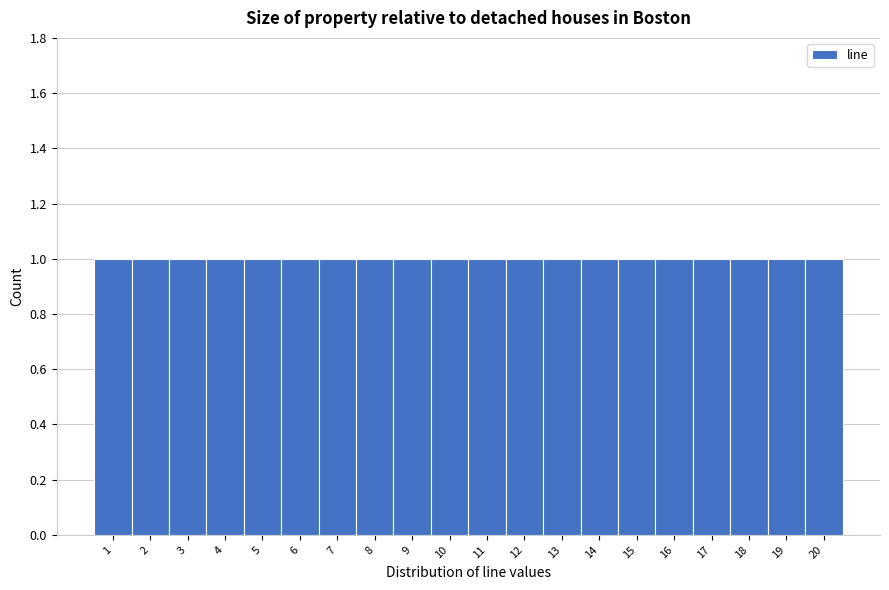

Reading left to right, transcribe this chart: for each bar, give the range it covers on the x-axis and its height. The values are not printed on the chart, so give them approximately, as read against the axis.

0.5 to 1.5: 1
1.5 to 2.5: 1
2.5 to 3.5: 1
3.5 to 4.5: 1
4.5 to 5.5: 1
5.5 to 6.5: 1
6.5 to 7.5: 1
7.5 to 8.5: 1
8.5 to 9.5: 1
9.5 to 10.5: 1
10.5 to 11.5: 1
11.5 to 12.5: 1
12.5 to 13.5: 1
13.5 to 14.5: 1
14.5 to 15.5: 1
15.5 to 16.5: 1
16.5 to 17.5: 1
17.5 to 18.5: 1
18.5 to 19.5: 1
19.5 to 20.5: 1